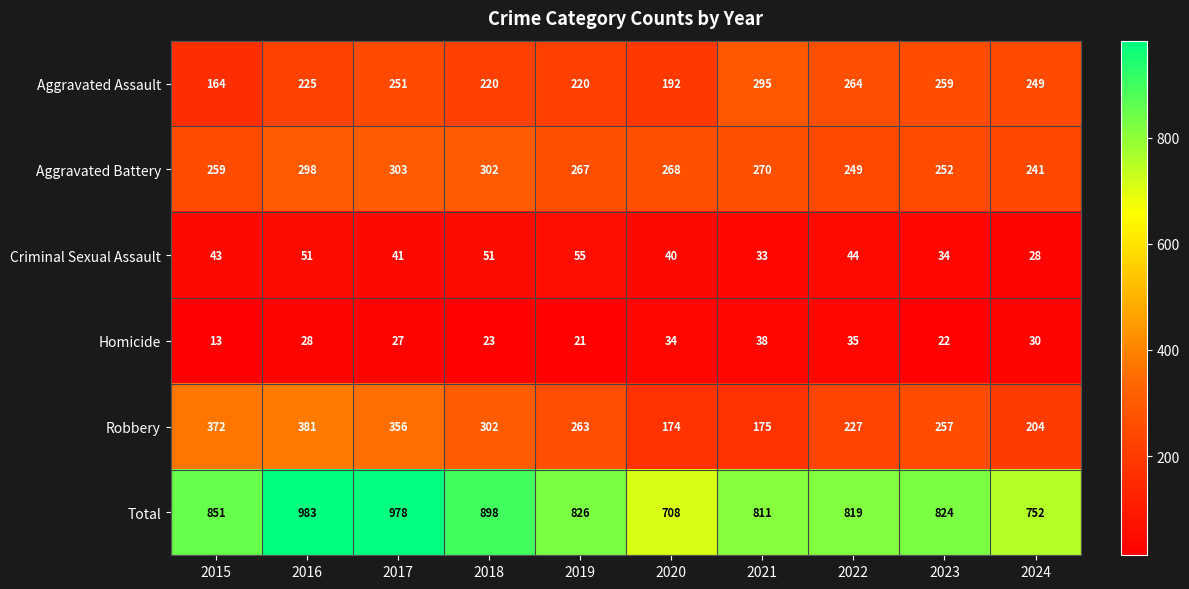

At 2016, list the series in order from largest to smallest.

Total, Robbery, Aggravated Battery, Aggravated Assault, Criminal Sexual Assault, Homicide